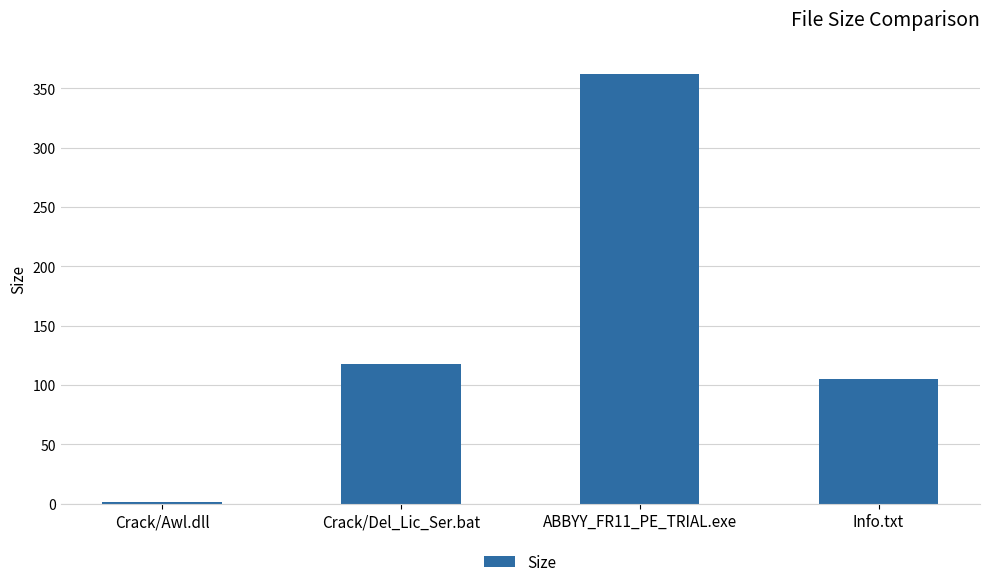

What is the ratio of the value at ABBYY_FR11_PE_TRIAL.exe to the value at Info.txt?

3.4